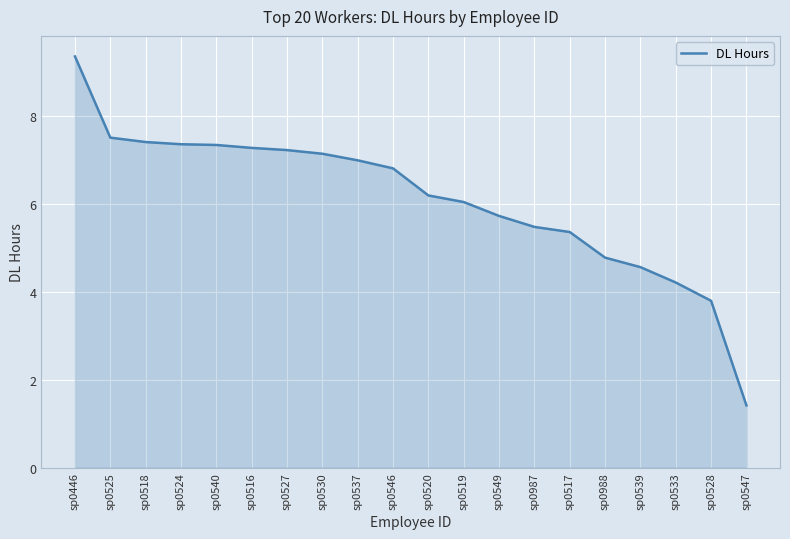

Where does the data first go above 6?

sp0446